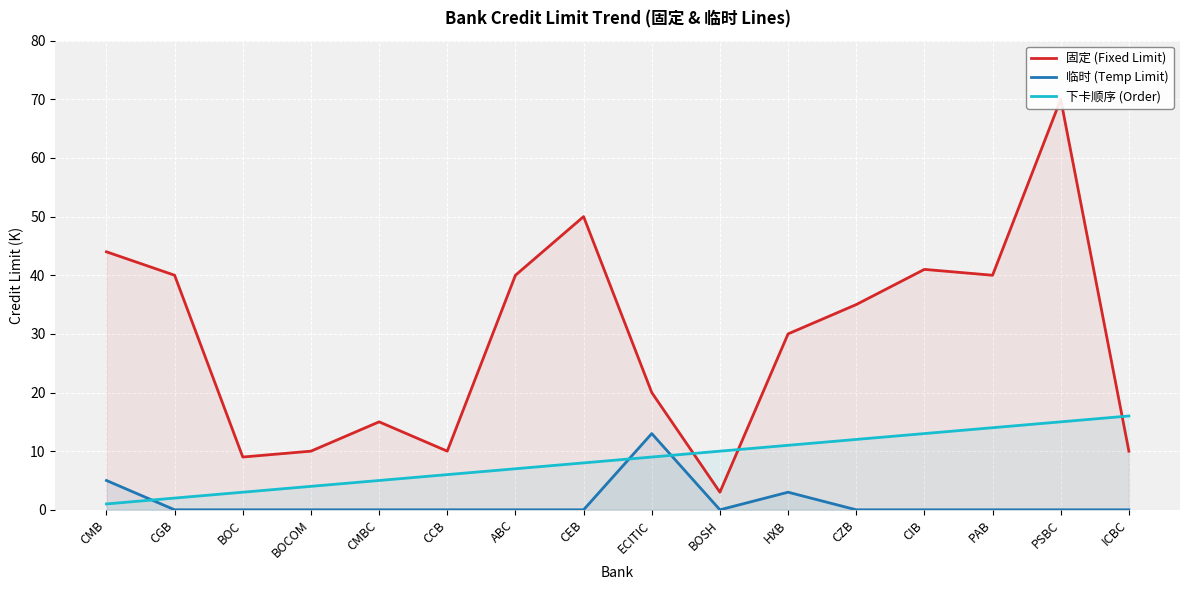

What are all the series names shown in the legend?

固定 (Fixed Limit), 临时 (Temp Limit), 下卡顺序 (Order)